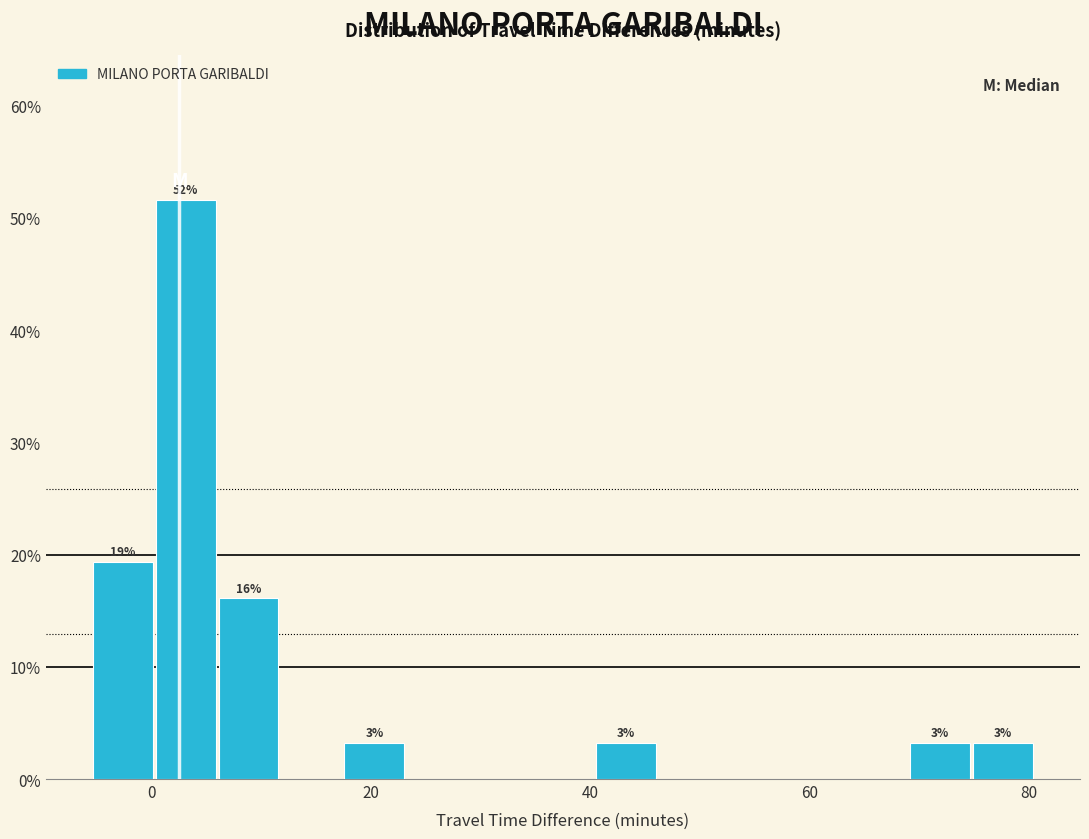

Around what value on the x-axis is the tallest bar? Give the approximate position of its centre, as read against the axis.

4